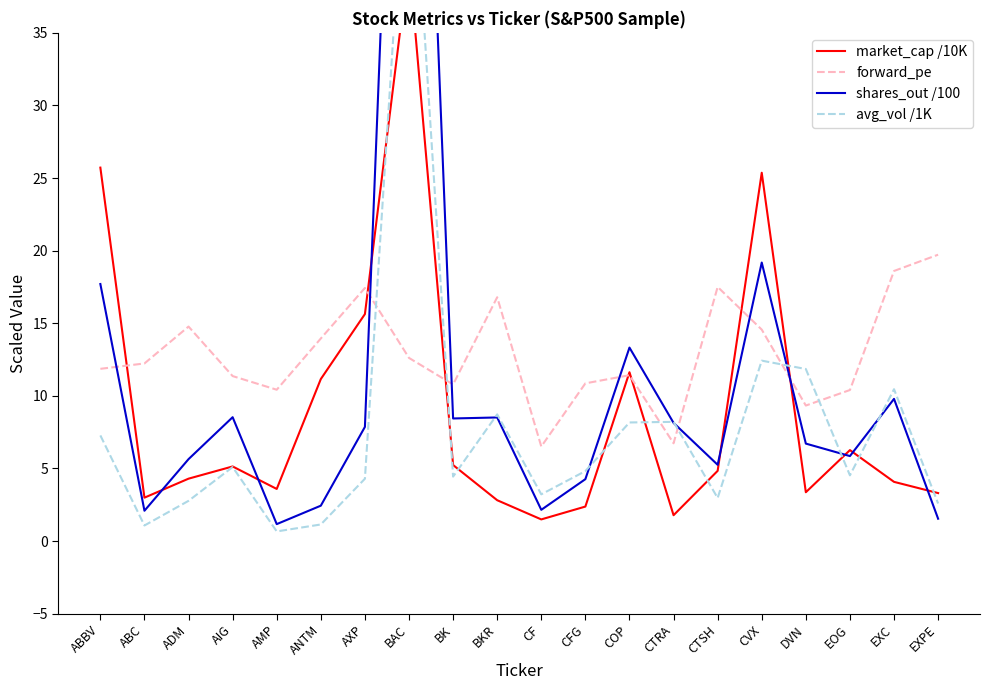

What is the difference between the maximum and minimum values in the shares_out /100 series?

83.1